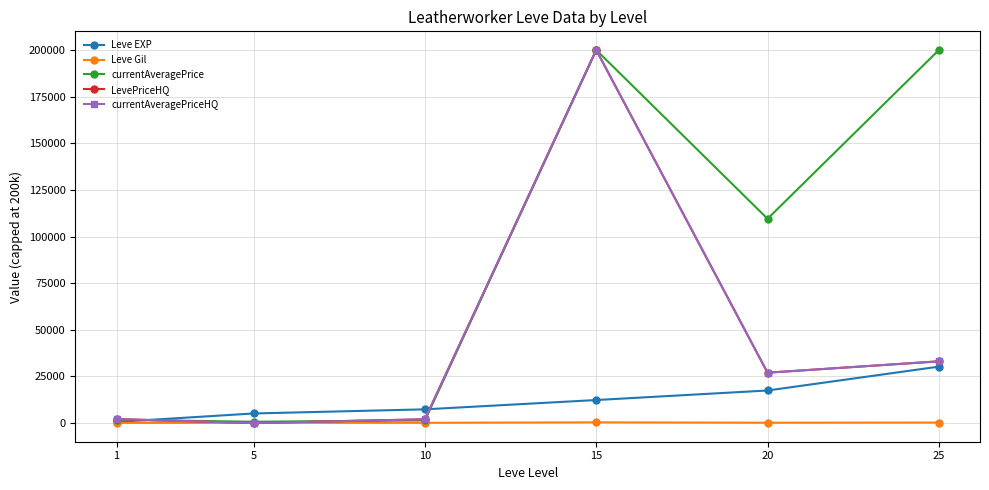

Reading left to right, transcribe all the data shown in this chart.

Leve EXP: 633.3	5168.3	7381.7	12373.3	17486.7	30270.0
Leve Gil: 112.0	159.0	170.7	415.3	214.2	297.3
currentAveragePrice: 1803.0	734.8	1479.5	200000.0	109525.0	200000.0
LevePriceHQ: 2166.3	25.0	2063.0	200000.0	27023.0	33120.3
currentAveragePriceHQ: 2166.3	25.0	2063.0	200000.0	27023.0	33120.3